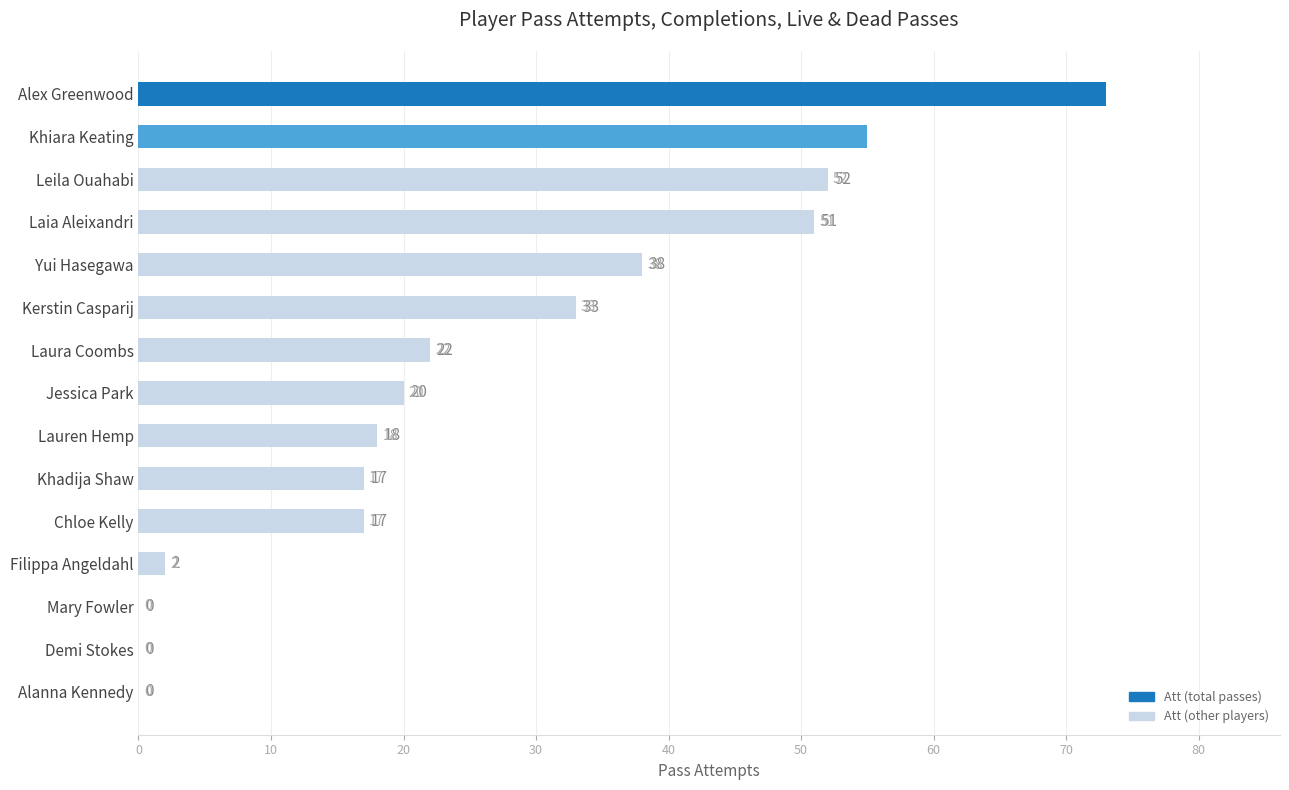

What is the sum of the values at Chloe Kelly and Demi Stokes?

17